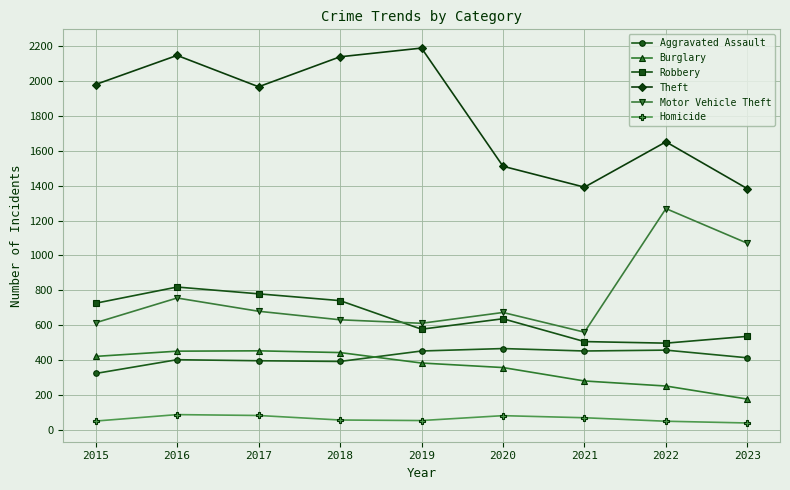

What is the total value across all series at 2019?

4266